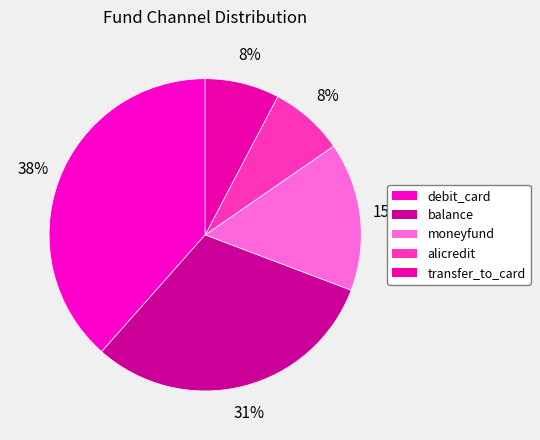

Does any single category account for the majority?

No